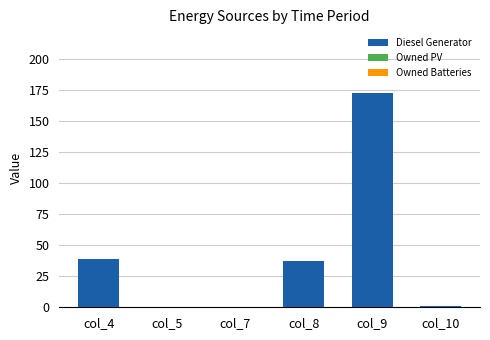

At which label is the value closest to 86?

col_4